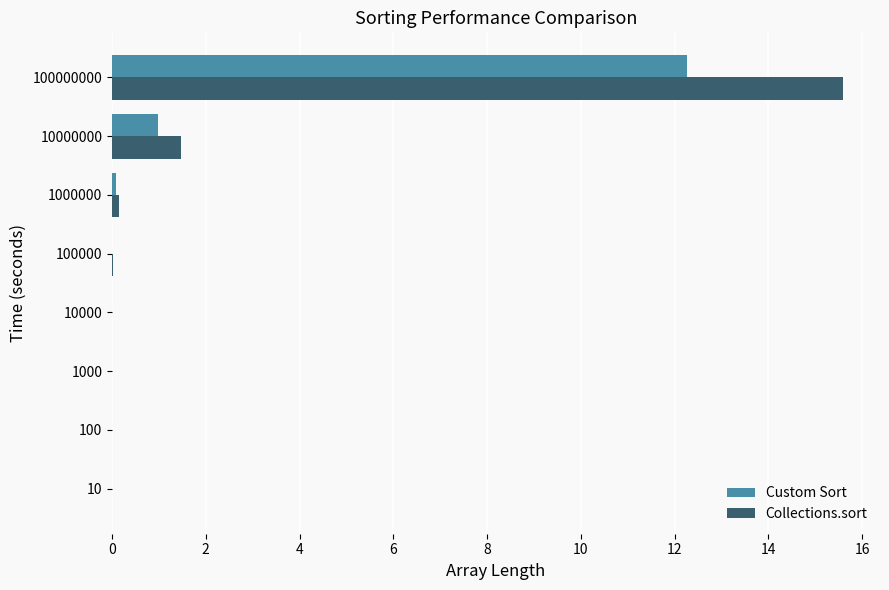

What is the sum of all Collections.sort values?

17.2